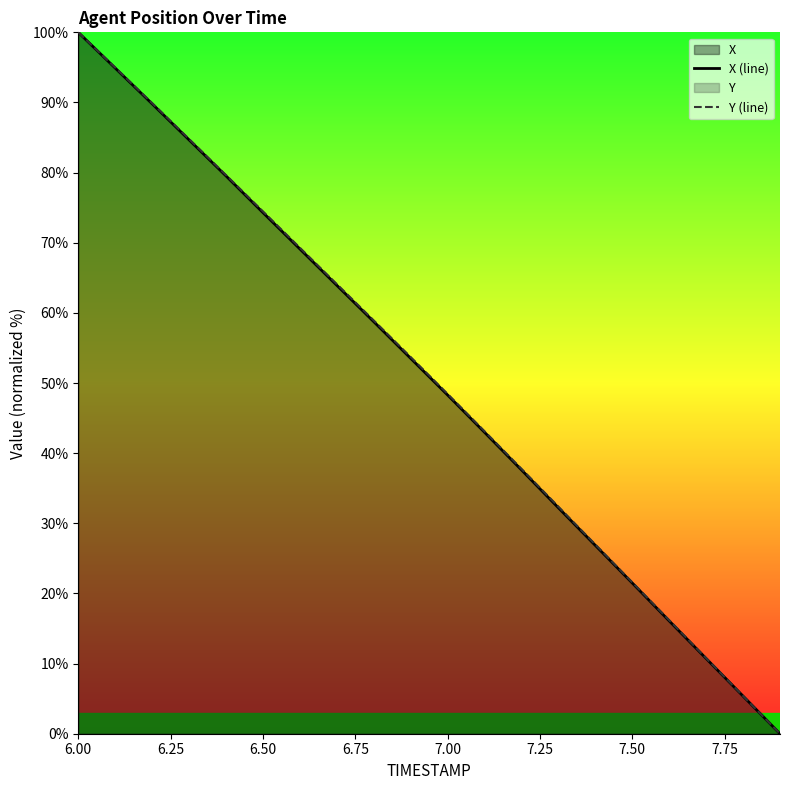

True or false: X (line) and Y (line) intersect in this chart.

False